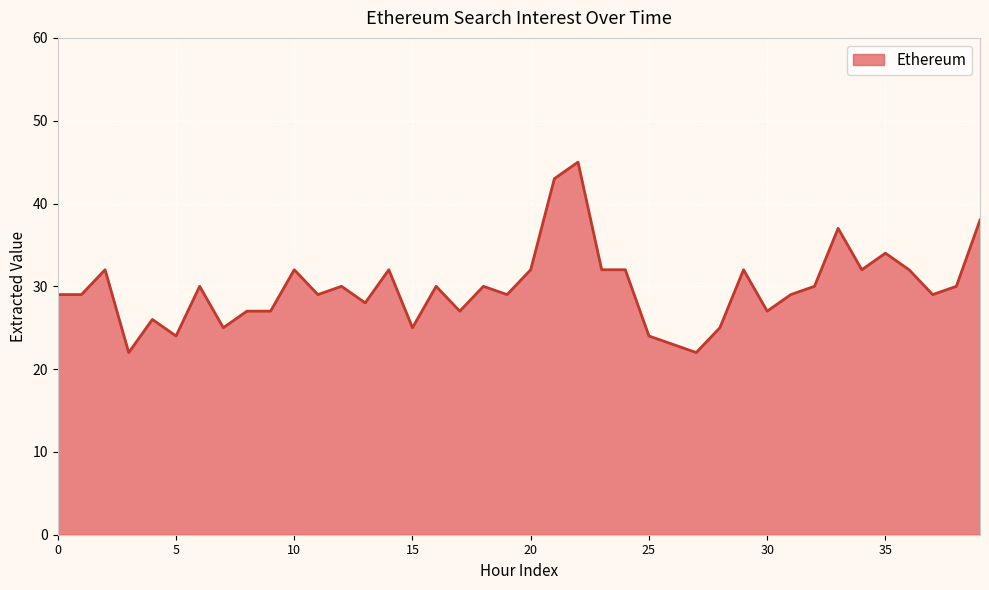

Reading left to right, list all the values displayed in this chart.

29	29	32	22	26	24	30	25	27	27	32	29	30	28	32	25	30	27	30	29	32	43	45	32	32	24	23	22	25	32	27	29	30	37	32	34	32	29	30	38